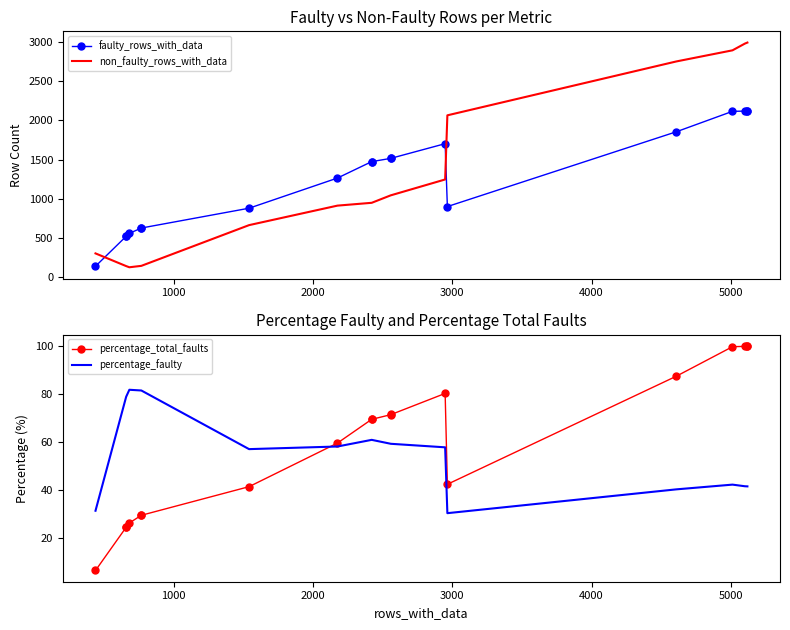

True or false: percentage_total_faults has more than 0 points higher than both neighbors.

True